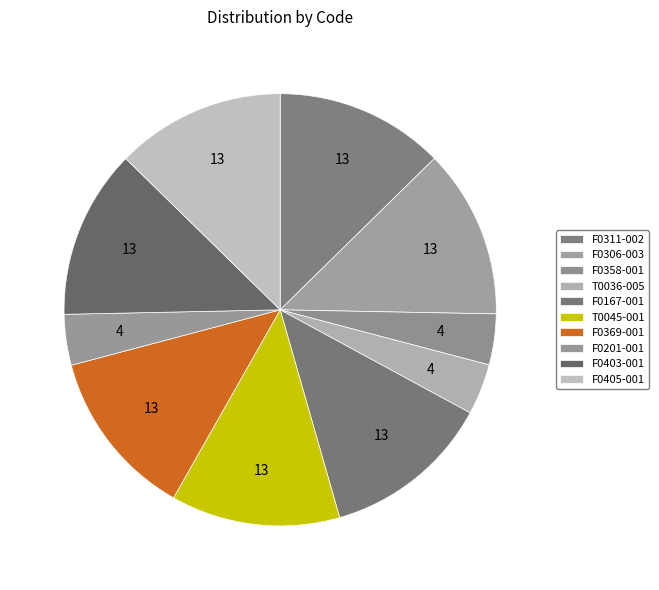

Is there a majority slice in this chart?

No